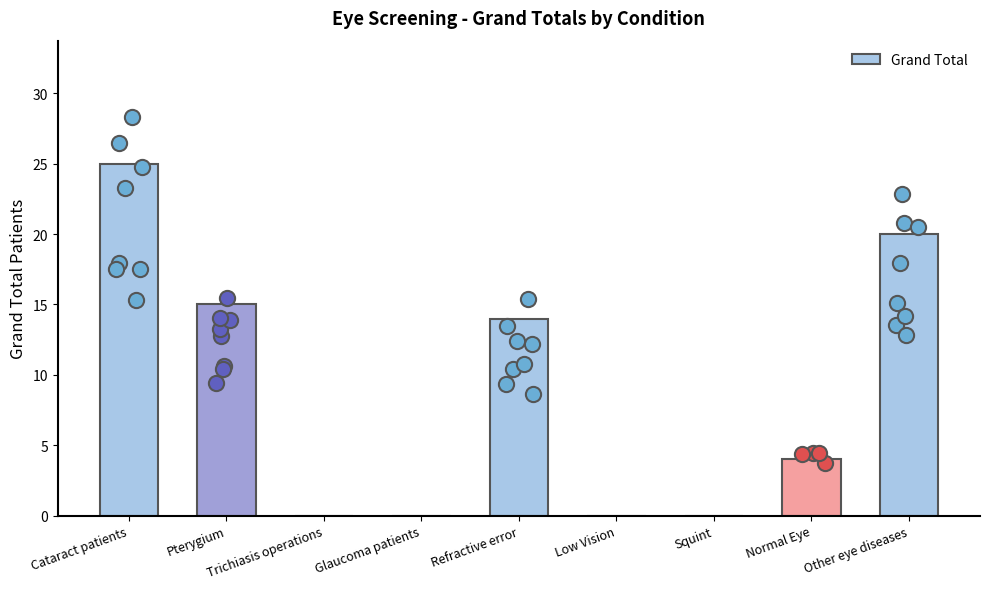

Between Trichiasis operations and Pterygium, which is larger?

Pterygium